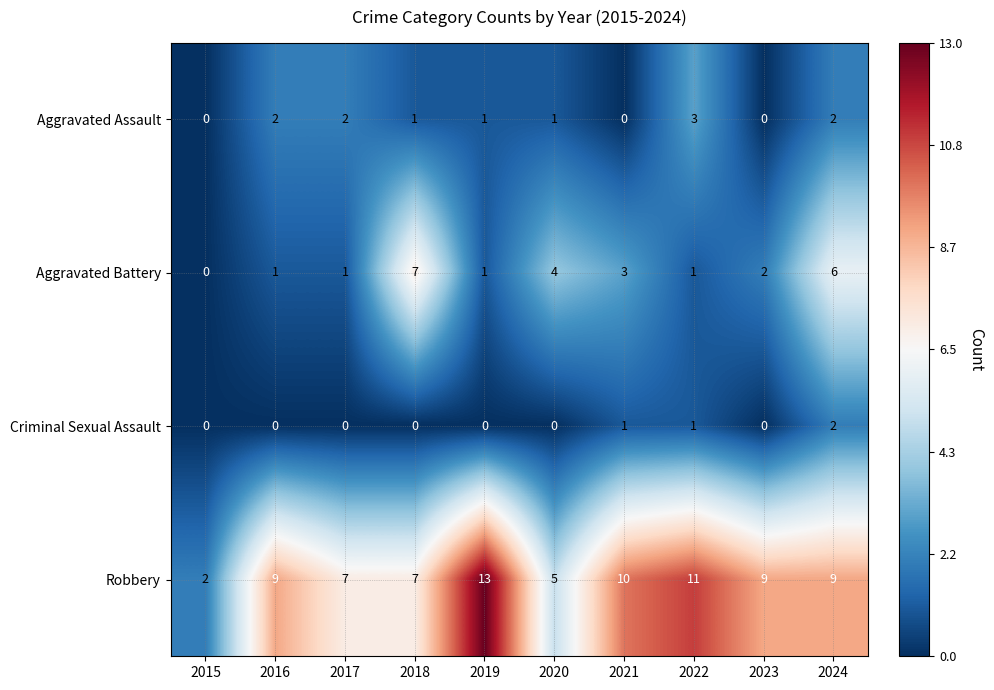

Which category has the highest value in the Robbery series?

2019